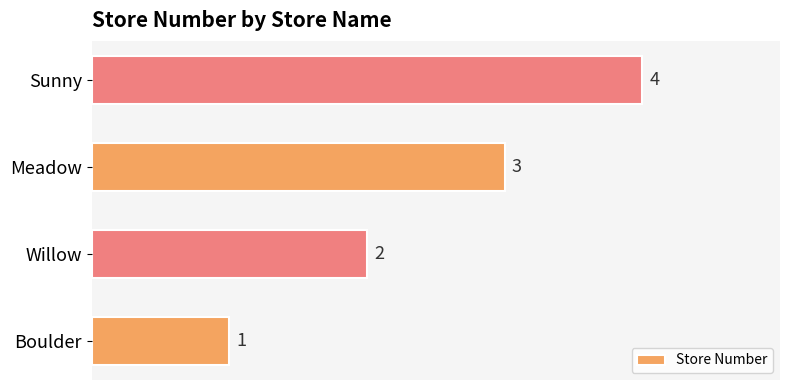

Does the chart contain any negative values?

No